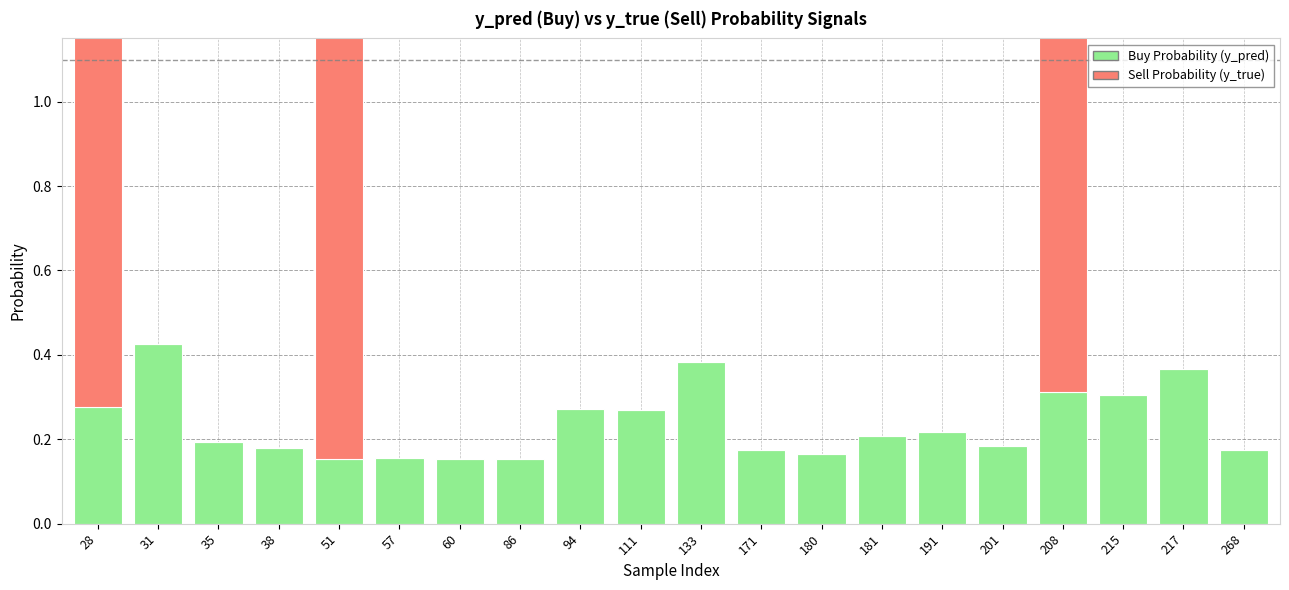

List the series in order of their overall mean, highest first.

Buy Probability (y_pred), Sell Probability (y_true)